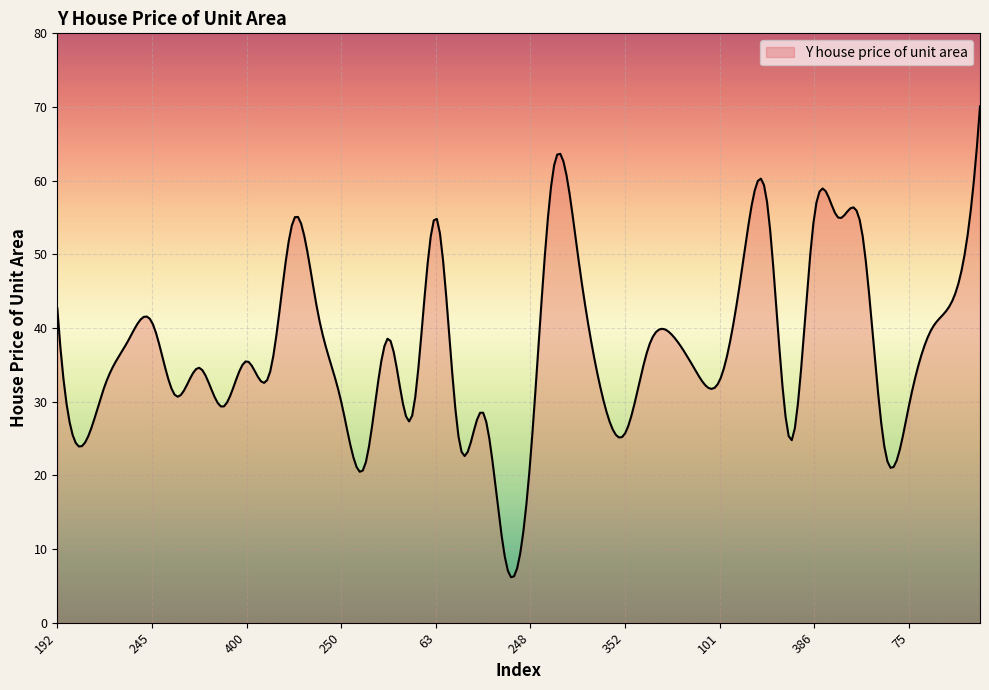

What is the minimum value shown in the chart?

6.2